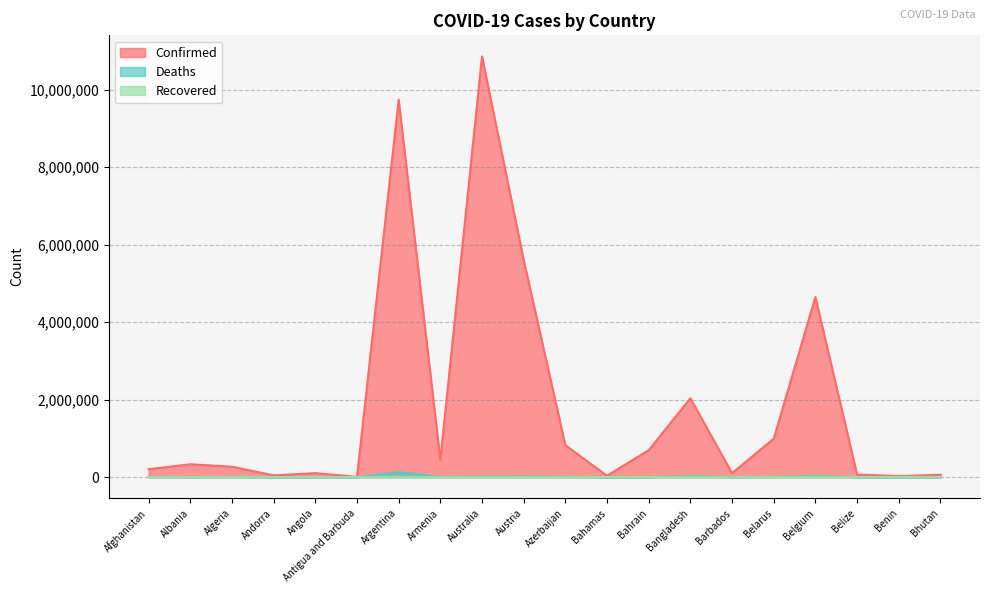

The value of Confirmed at Albania is 333491. True or false?

True